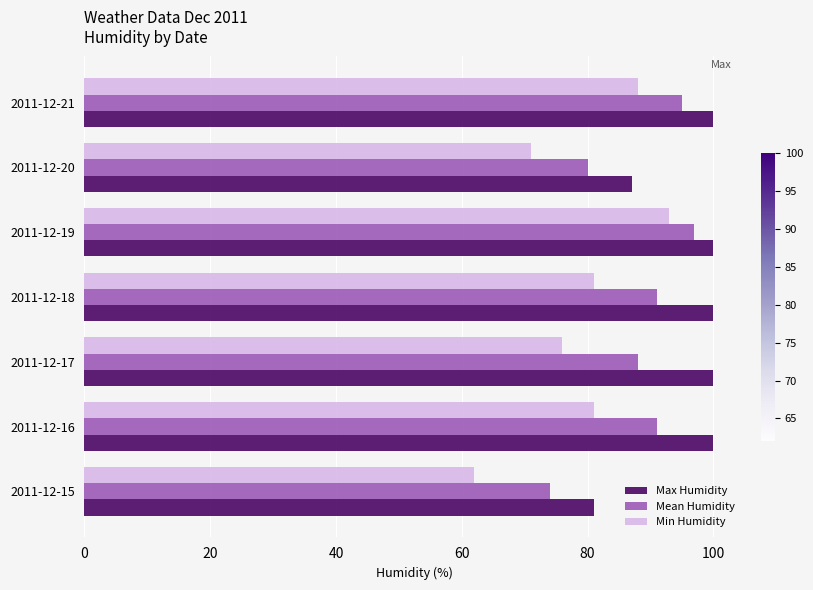

What is the minimum value for Mean Humidity?

74